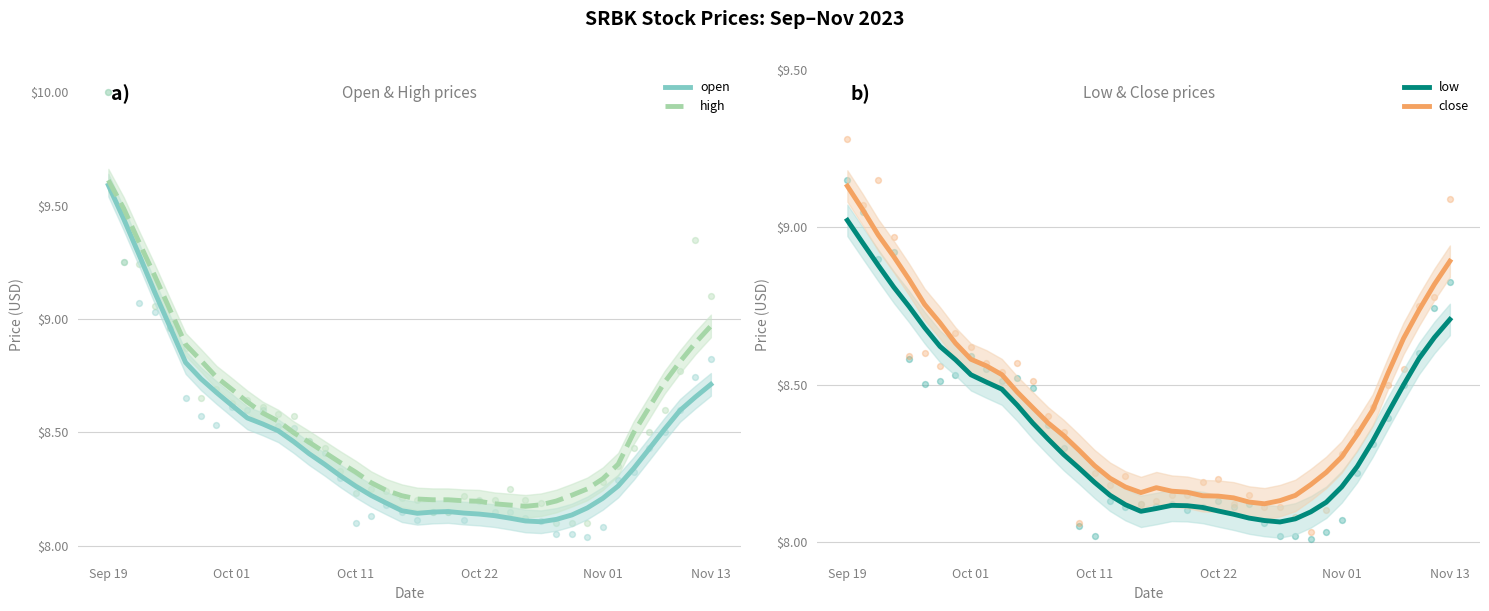

Which series contains the highest Y value?

high